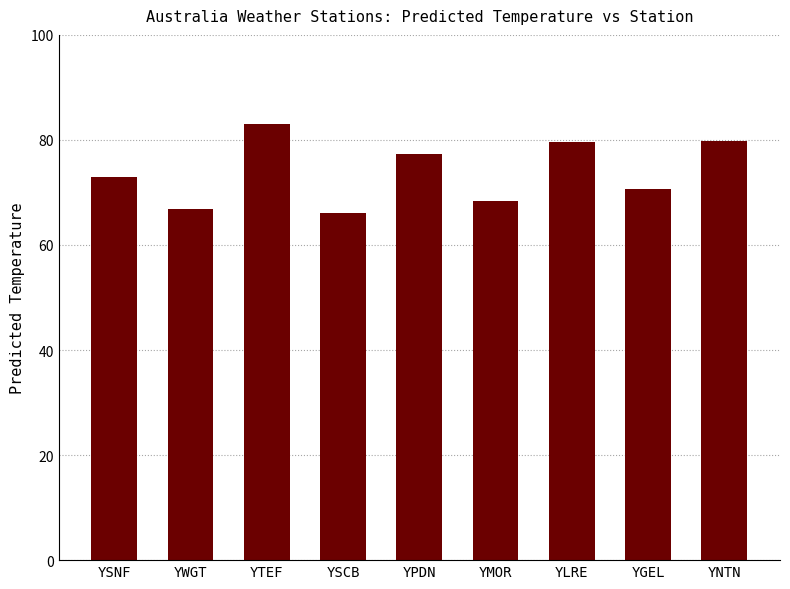

Reading left to right, extract all data points from this chart.

73.0	66.8	83.0	66.1	77.4	68.4	79.7	70.6	79.7